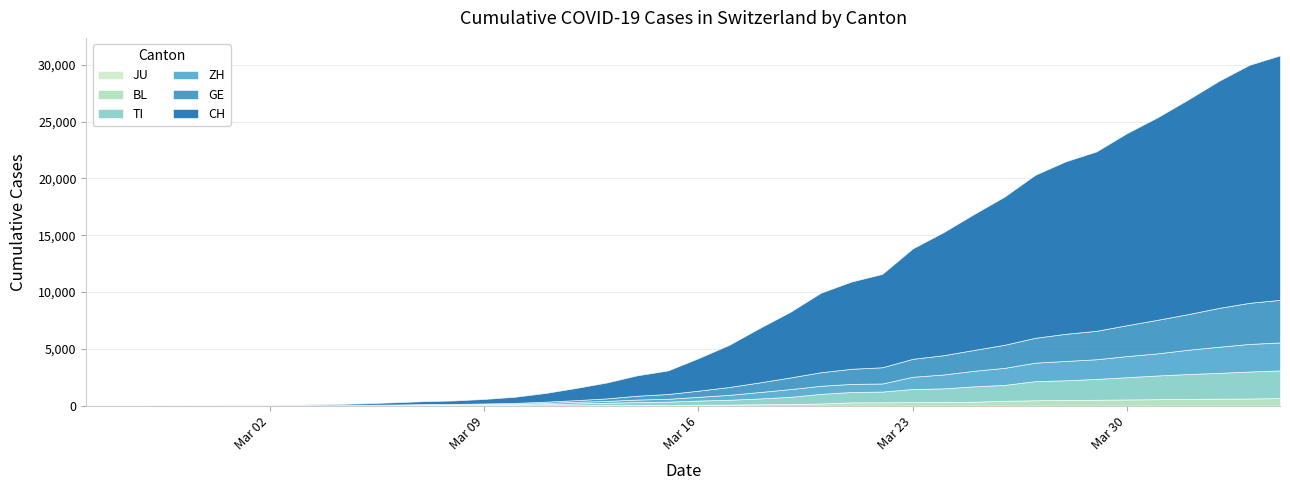

Read the GE value at 2020-03-16.

544